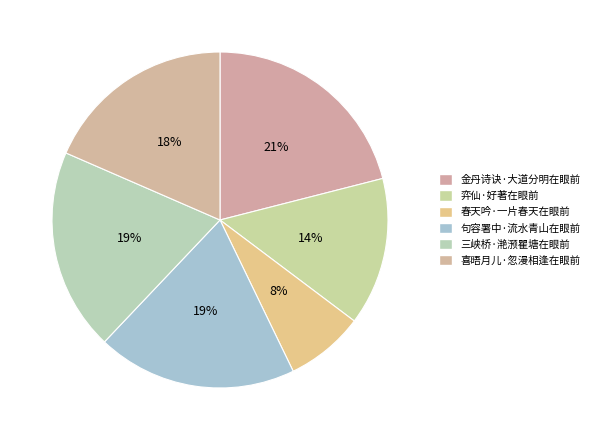

Which category has the smallest portion of the pie?

春天吟·一片春天在眼前